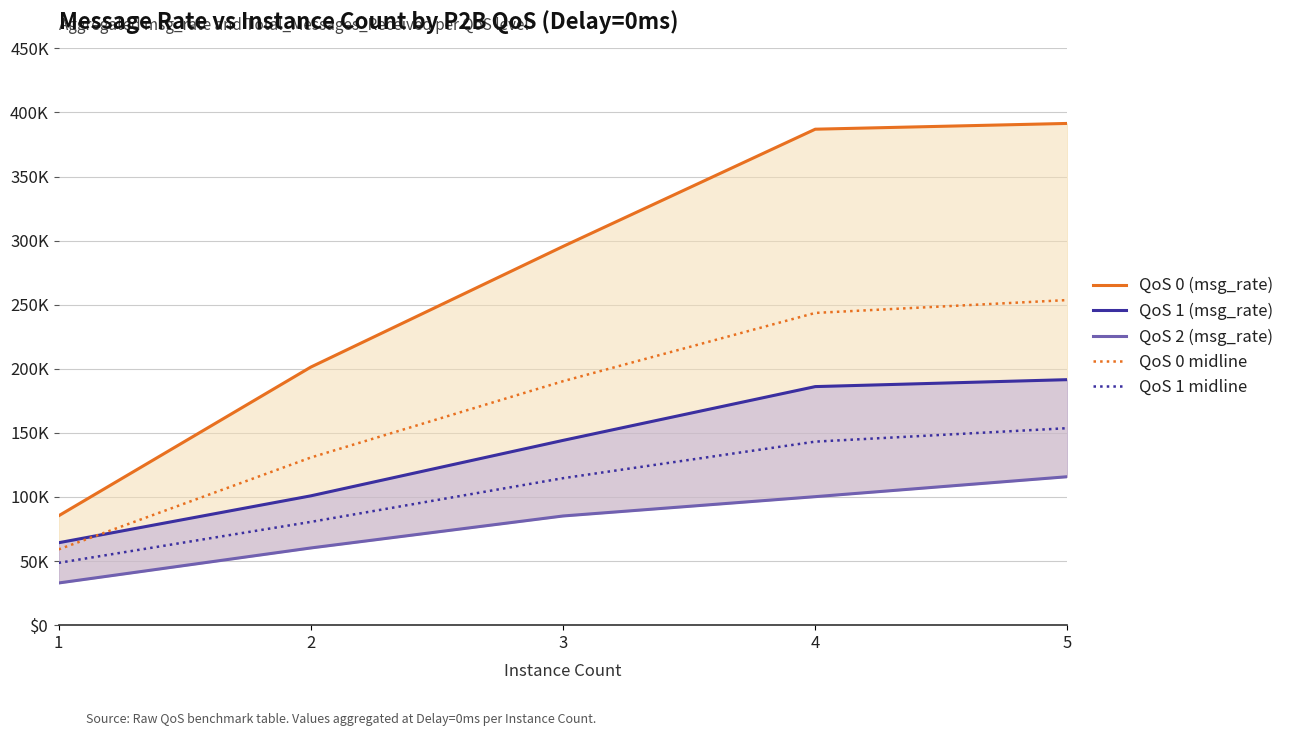

Reading right to left, what are all the values shown in this chart?

QoS 0 (msg_rate): 5=391410.4	4=386906.9	3=295461.5	2=201333.3	1=85309.8
QoS 1 (msg_rate): 5=191526.8	4=186108.0	3=144150.8	2=100889.7	1=64295.0
QoS 2 (msg_rate): 5=115820.4	4=100249.3	3=85175.5	2=60230.4	1=32905.0
QoS 0 midline: 5=253615.4	4=243578.1	3=190318.5	2=130781.9	1=59107.4
QoS 1 midline: 5=153673.6	4=143178.7	3=114663.1	2=80560.1	1=48600.0